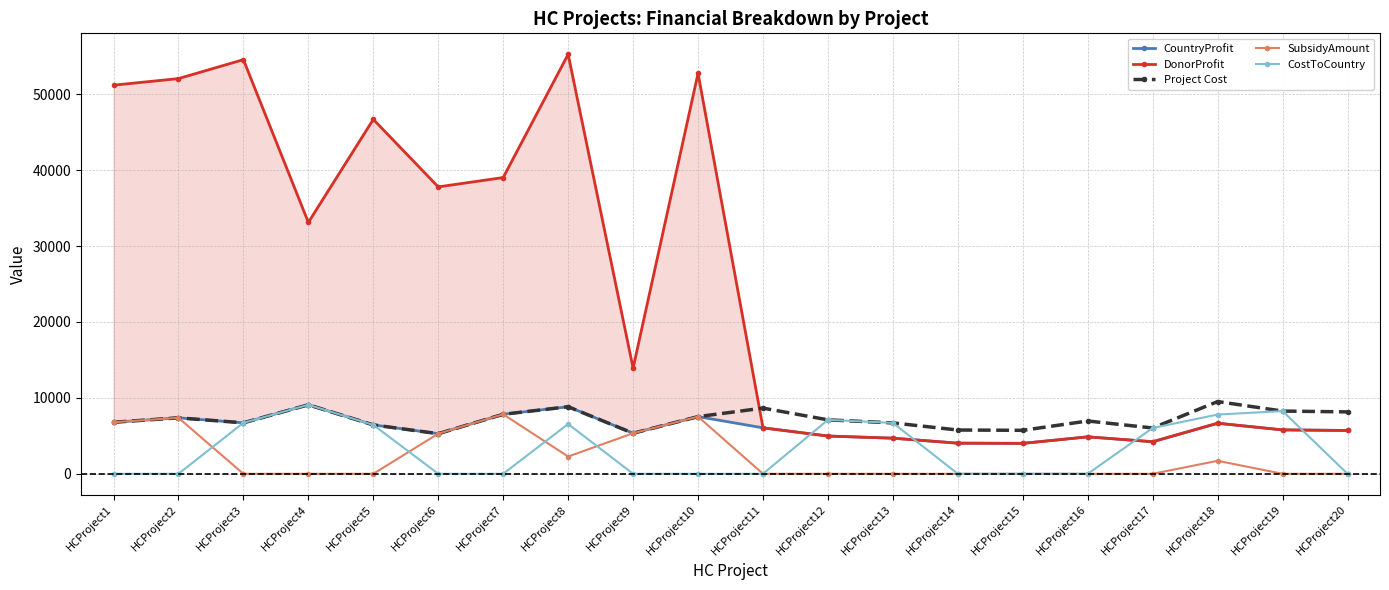

The DonorProfit series shows 66008.5 at HCProject7. True or false?

False